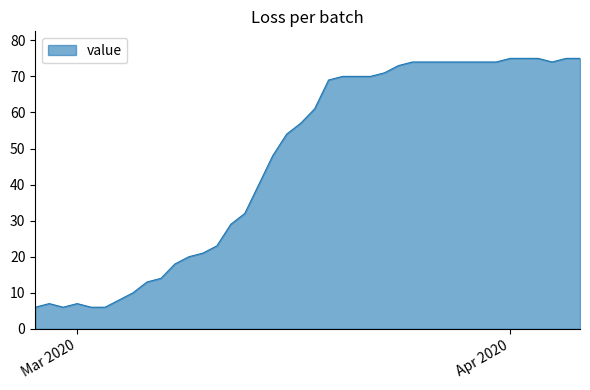

What is the sum of all values?

1876